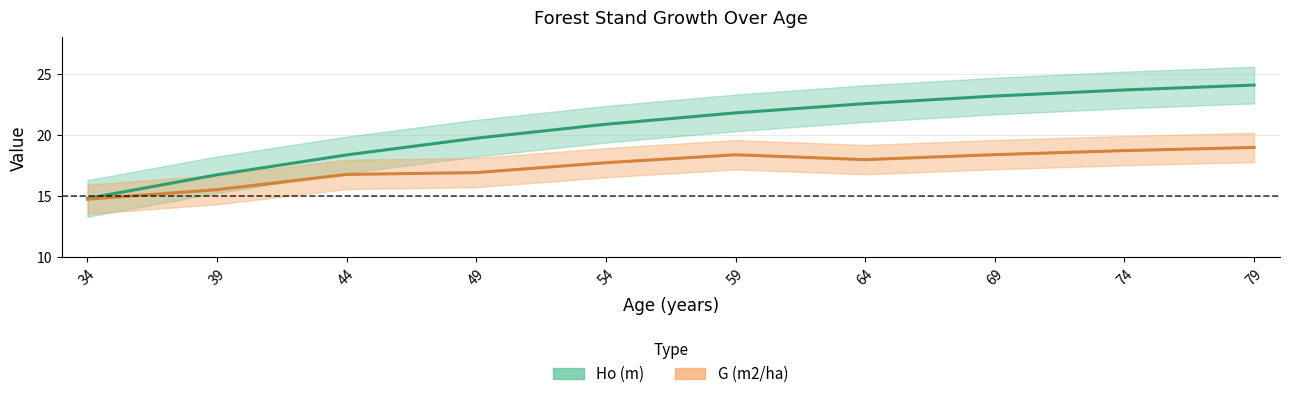

Is it true that G (m2/ha) equals 23.5 at 39?

False